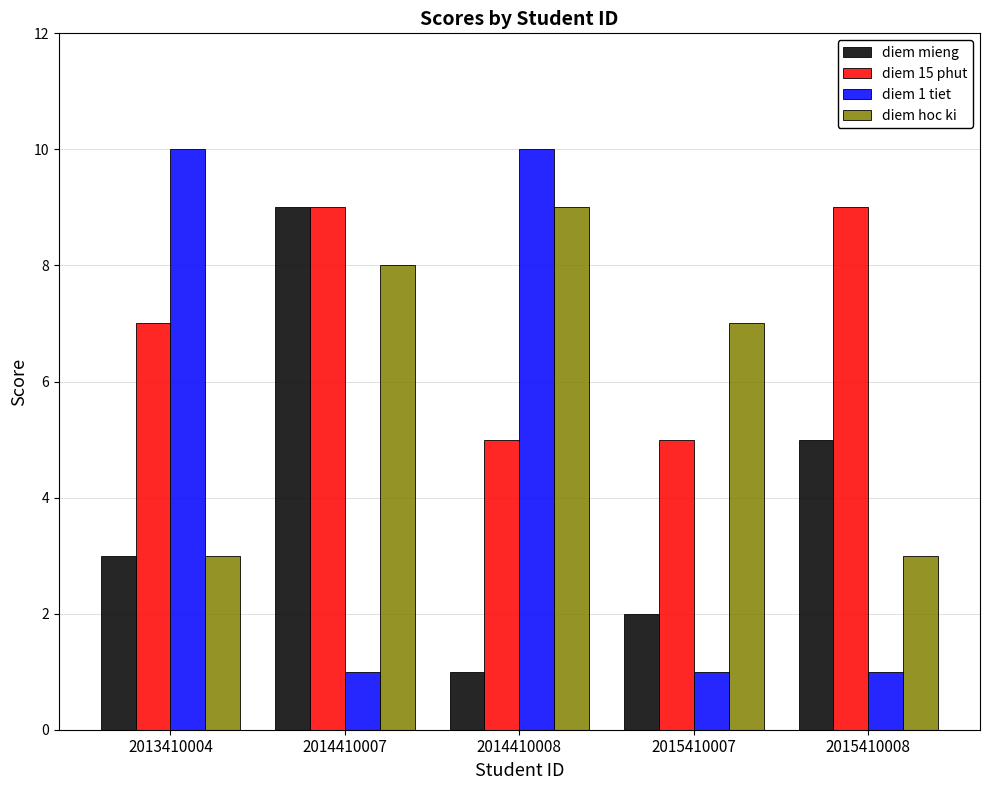

Reading left to right, list all the values displayed in this chart.

diem mieng: 3	9	1	2	5
diem 15 phut: 7	9	5	5	9
diem 1 tiet: 10	1	10	1	1
diem hoc ki: 3	8	9	7	3